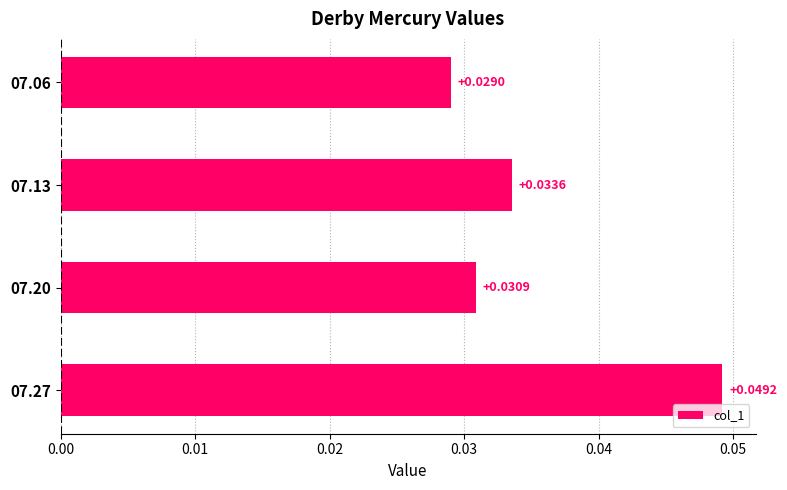

Count the values in the range 0 to 1.

4